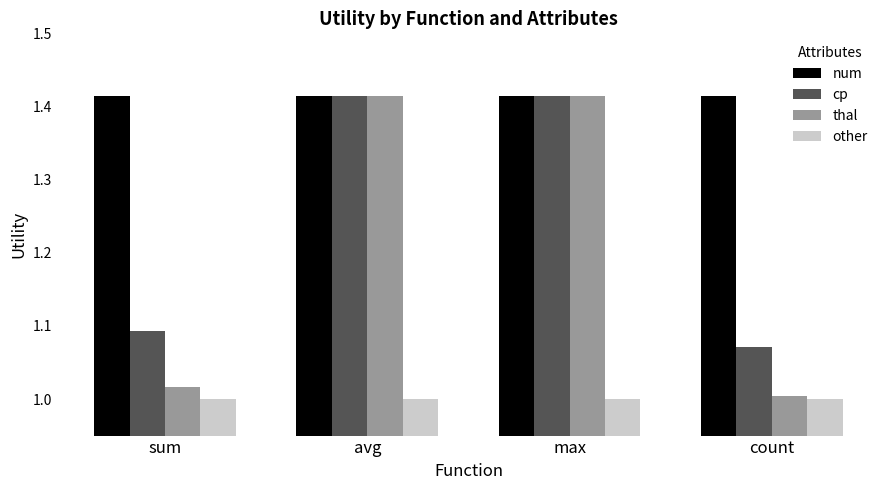

Which series has the largest total across all categories?

num